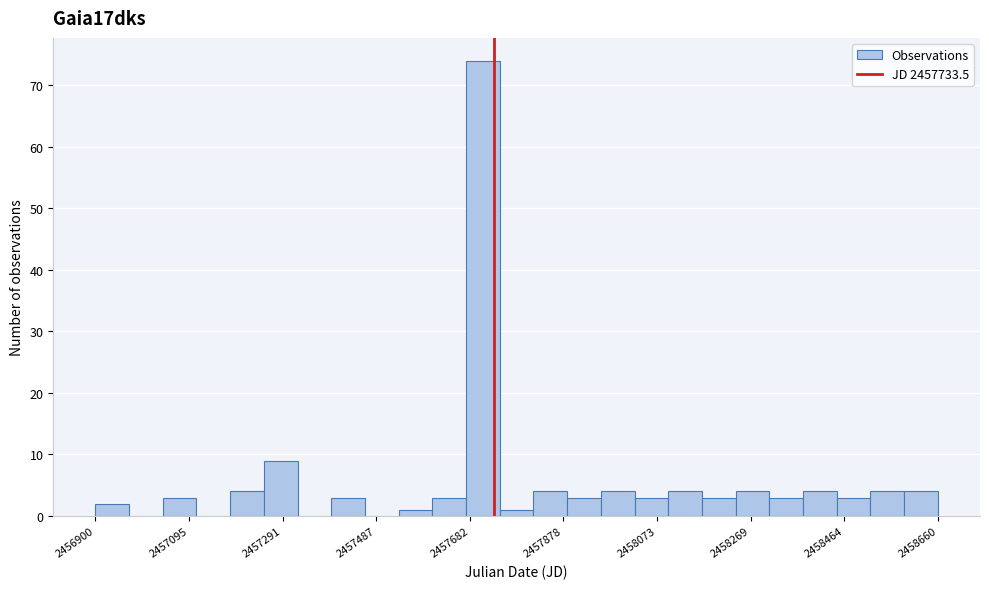

Read against the x-axis, roughly where is the centre of the tallest bar?

2457700